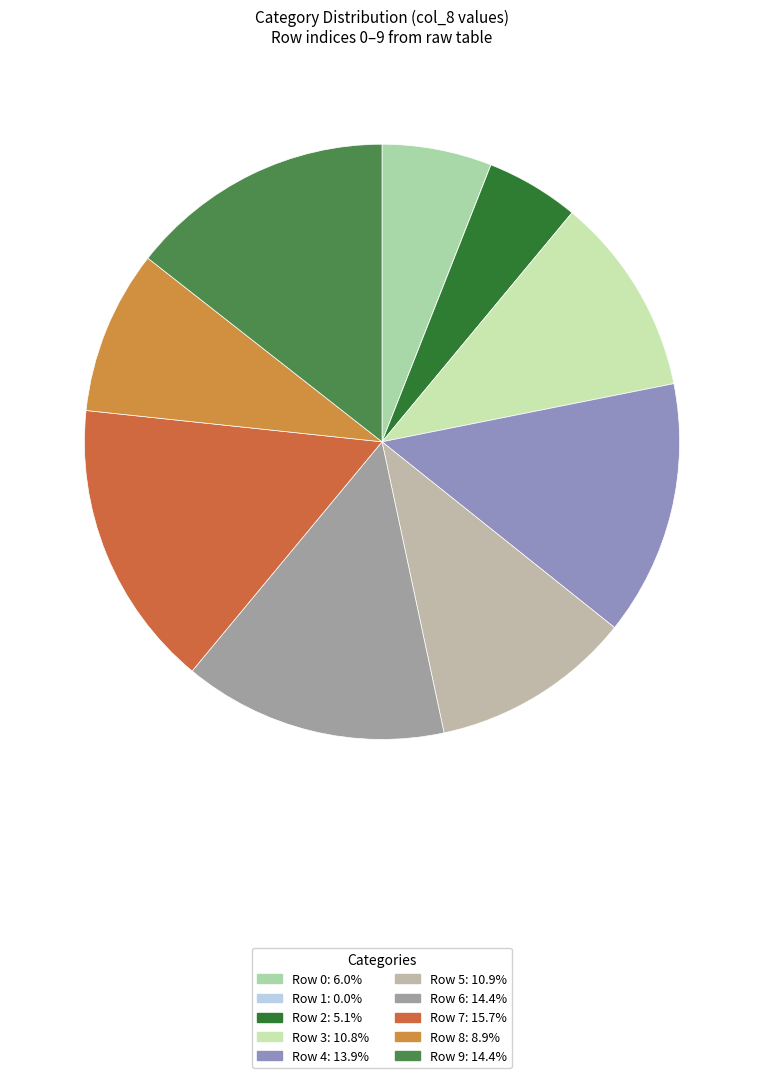

Rank the categories by value from highest to lowest.

7, 9, 6, 4, 5, 3, 8, 0, 2, 1